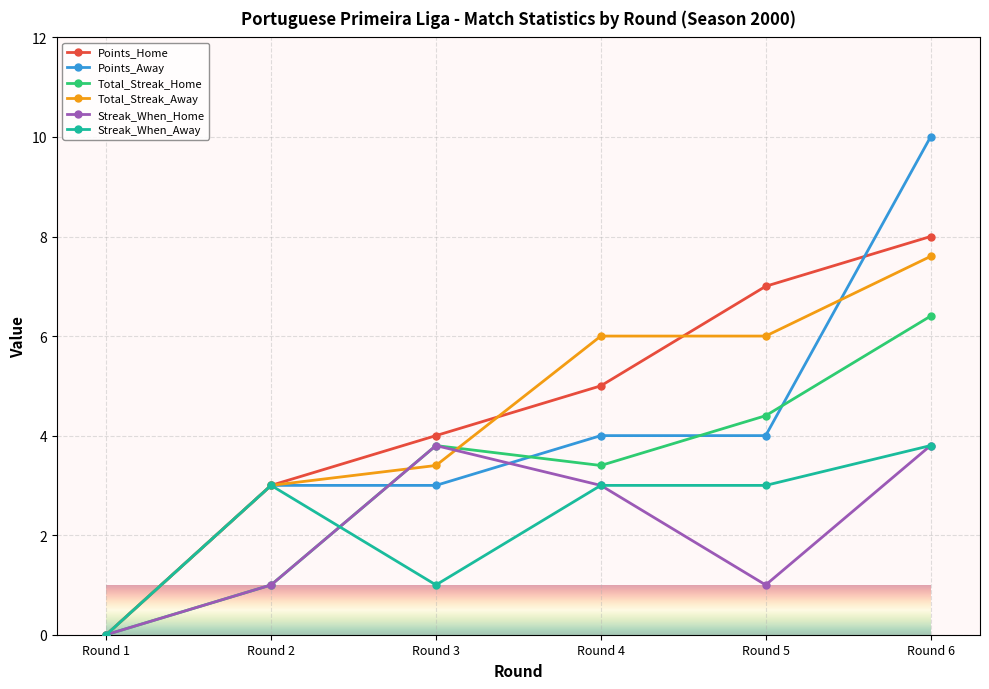

How many positive values does the Streak_When_Away series have?

5